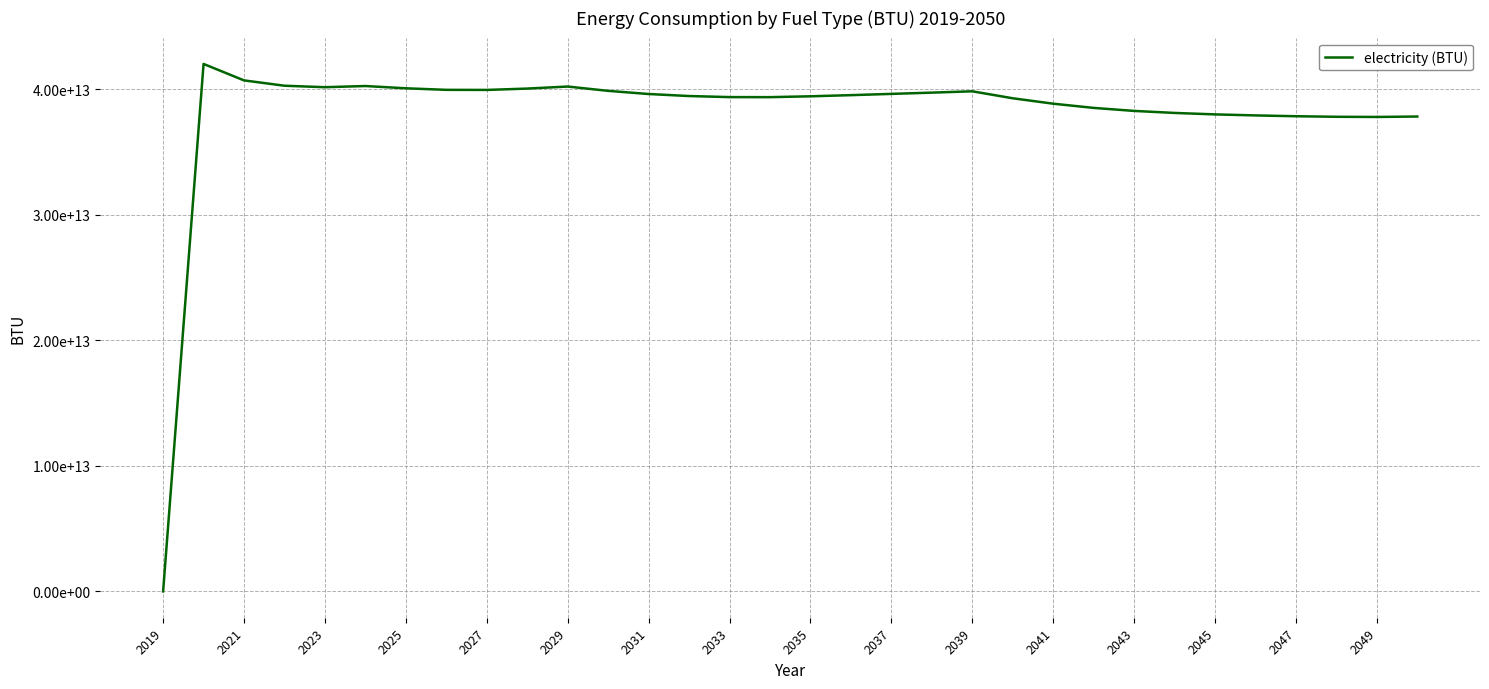

Is this an area chart (filled region under the line)?

No